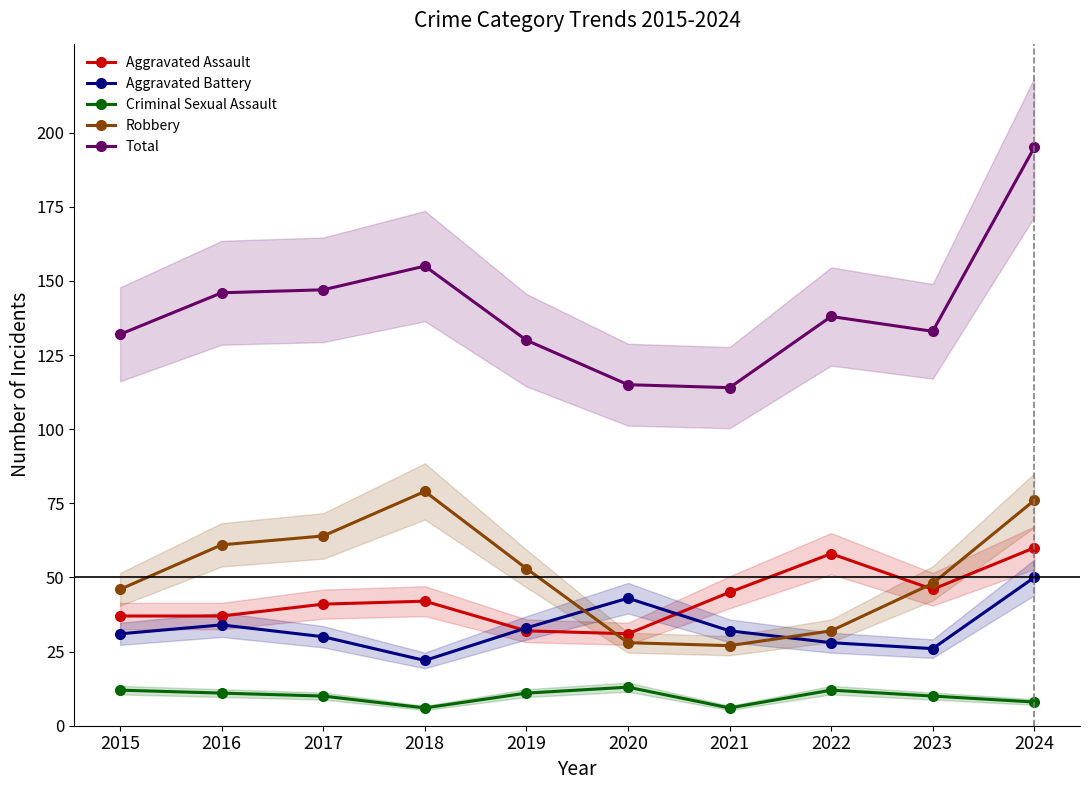

What is the value of the Robbery point at the 4th from the left?

79